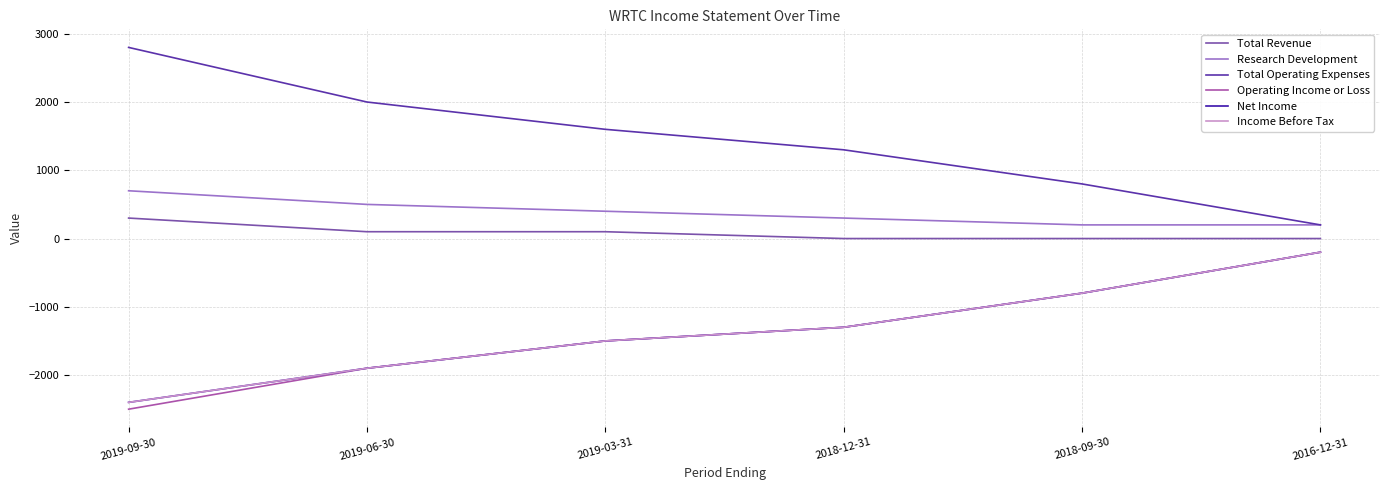

True or false: Income Before Tax and Total Revenue cross at least once.

False